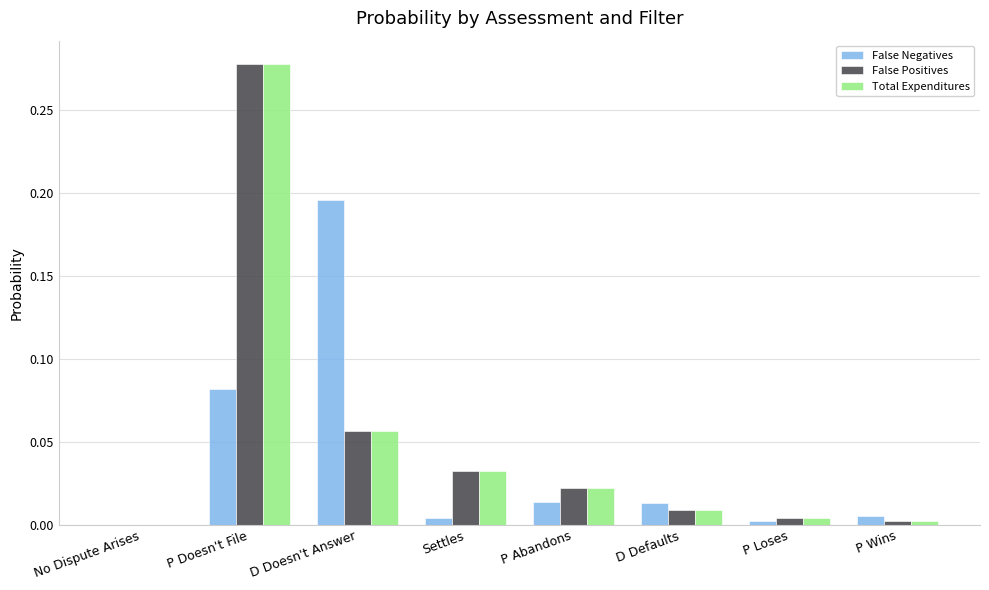

What is the sum of all Total Expenditures values?

0.4